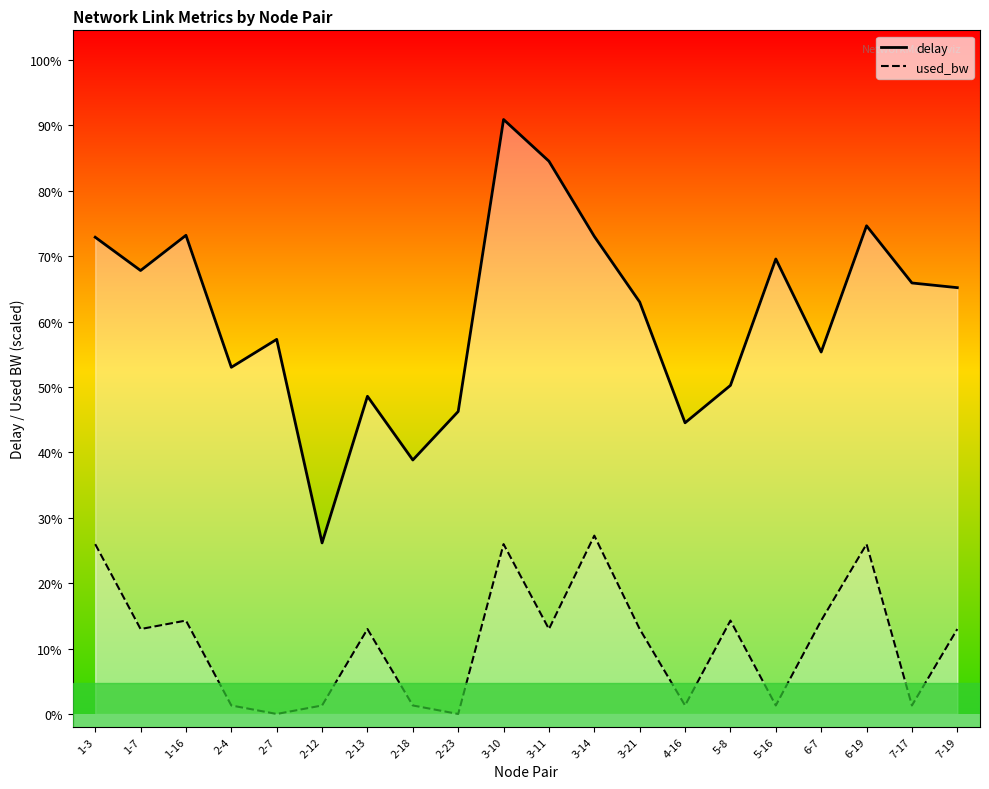

Which series has the widest spread of values?

delay